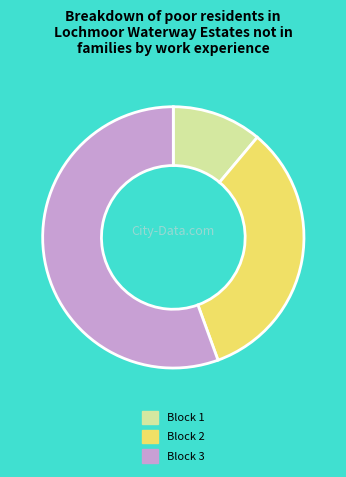

True or false: Block 1 accounts for 1% of the total.

False